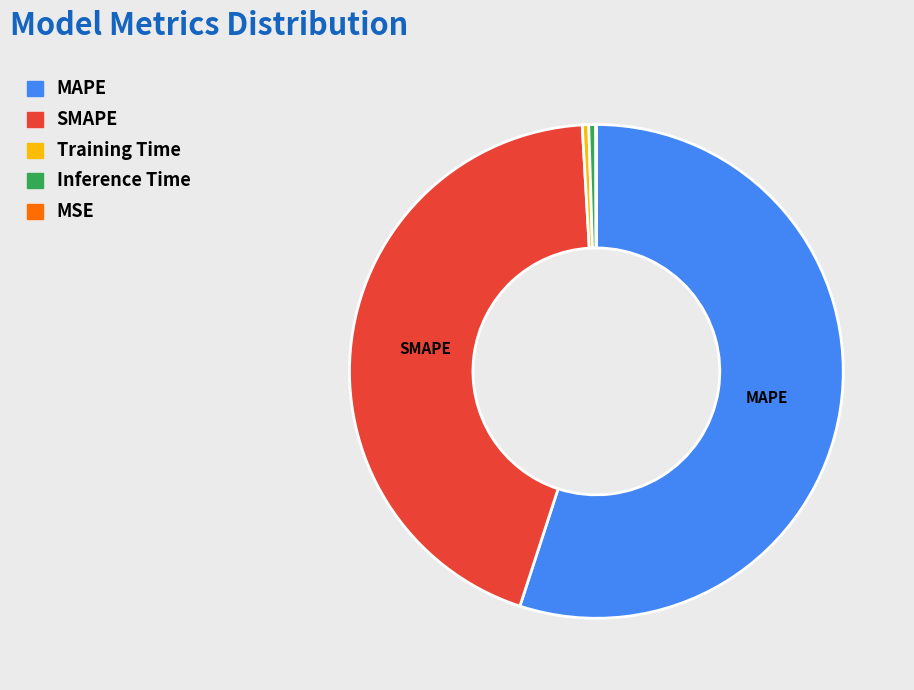

Do SMAPE and MAPE together represent more than half of the pie?

Yes